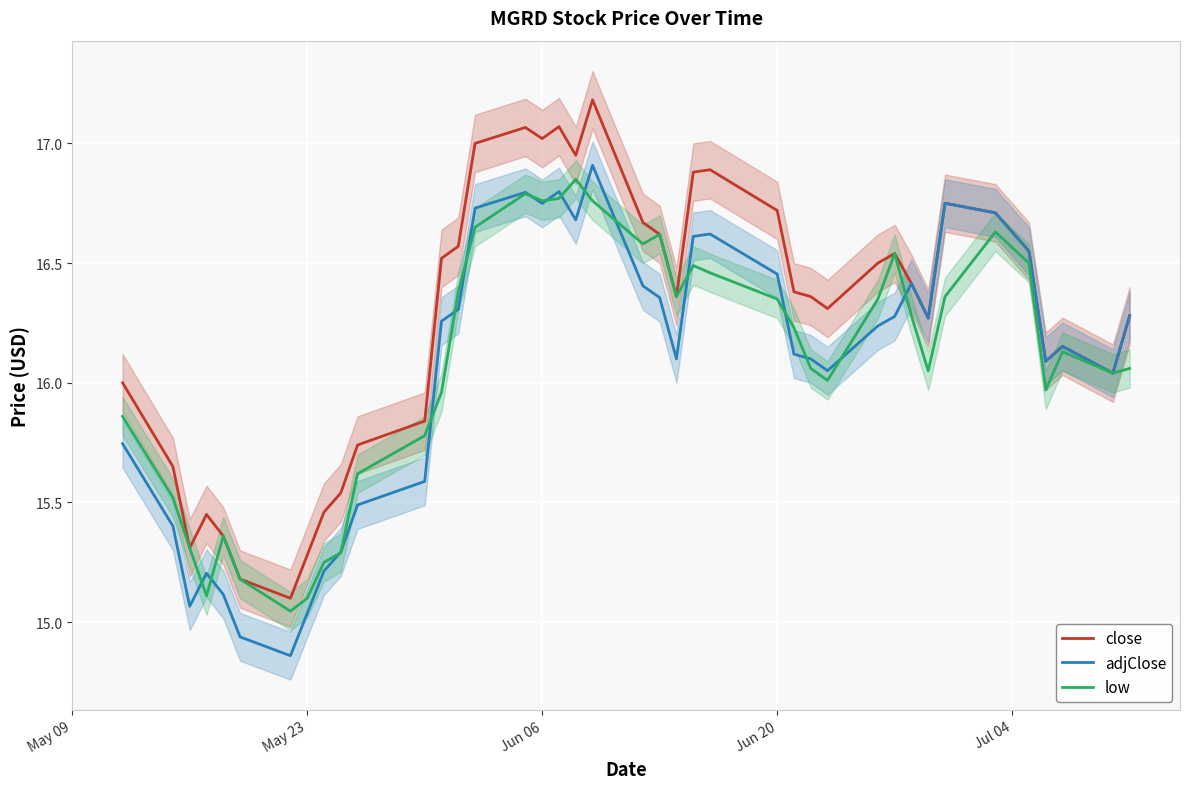

At how many categories does at least one series exceed 16?

28